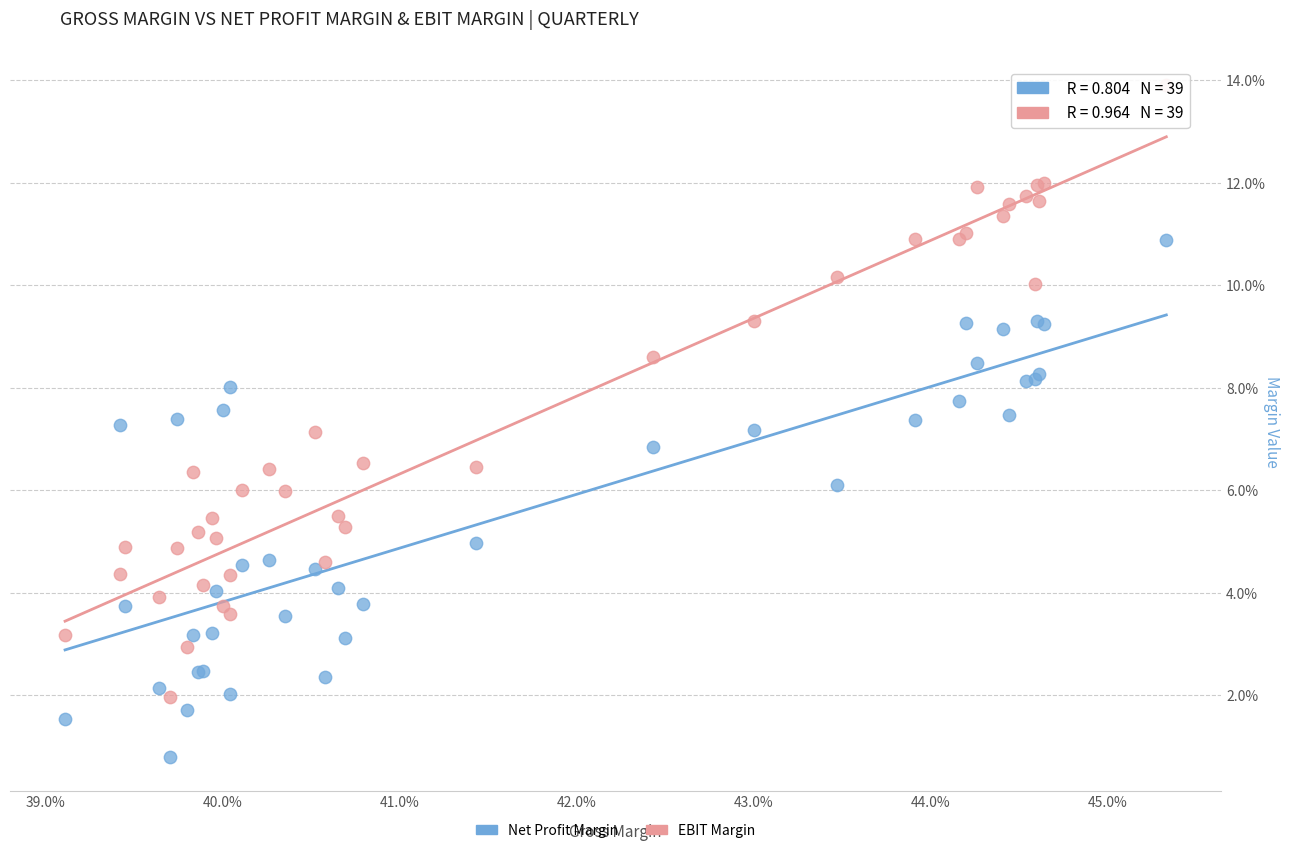

What are all the series names shown in the legend?

Net Profit Margin, EBIT Margin